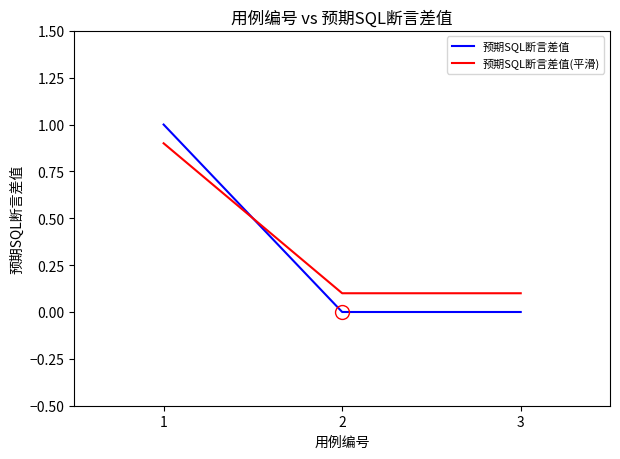

How many 预期SQL断言差值 values are between 0 and 1?

3